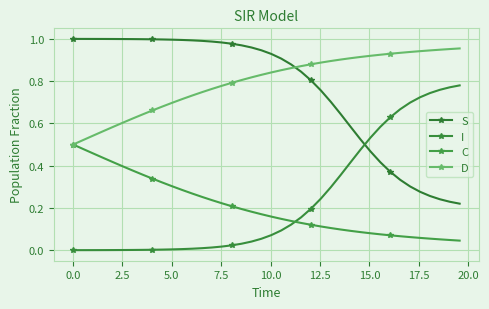

How many categories are shown in the chart?

40